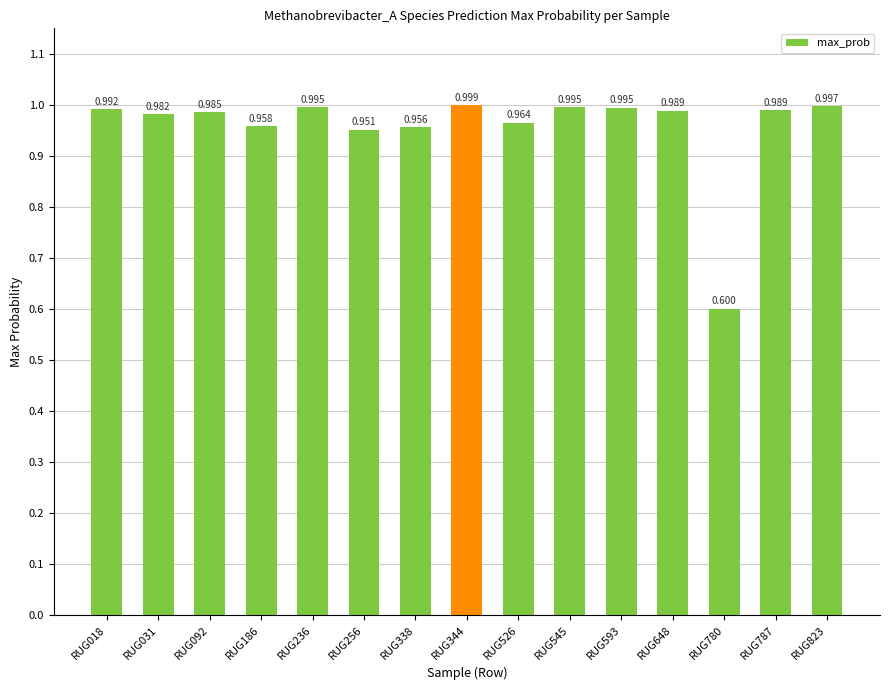

Count the number of categories in the chart.

15